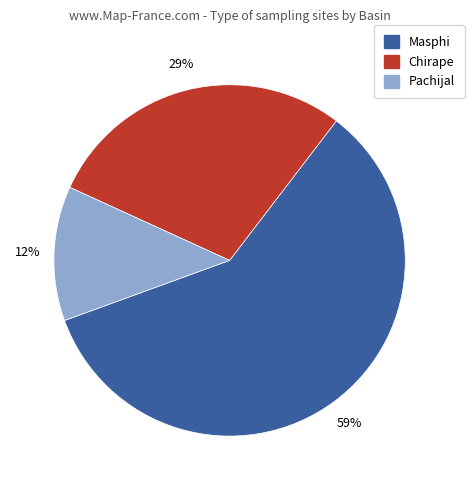

Is Masphi the majority of the pie?

Yes